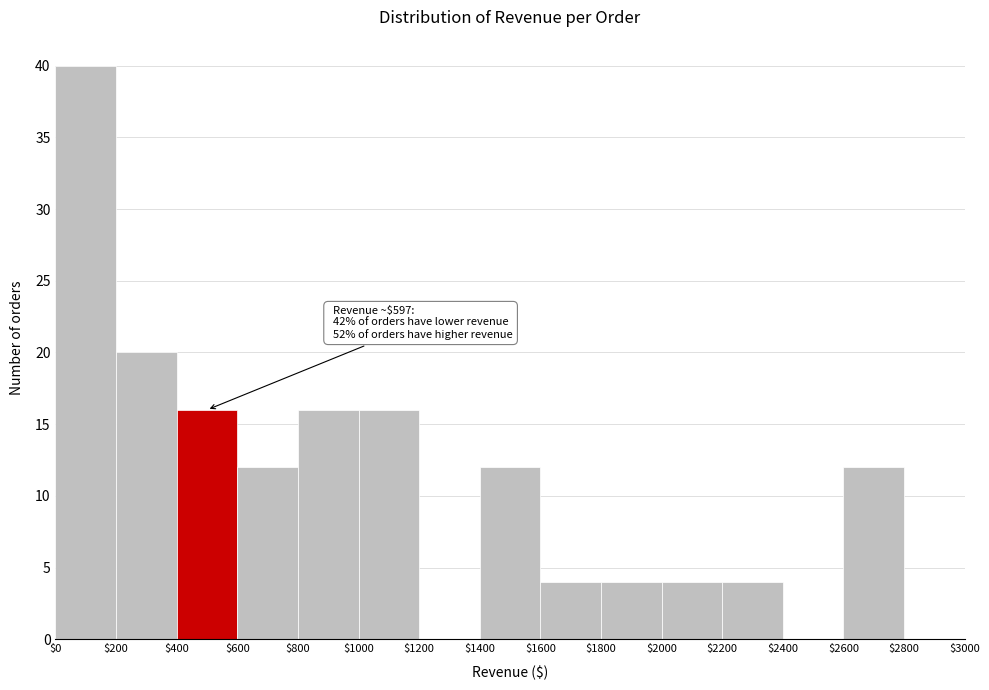

Over which range of the x-axis is the bar tallest?

$0 to $200